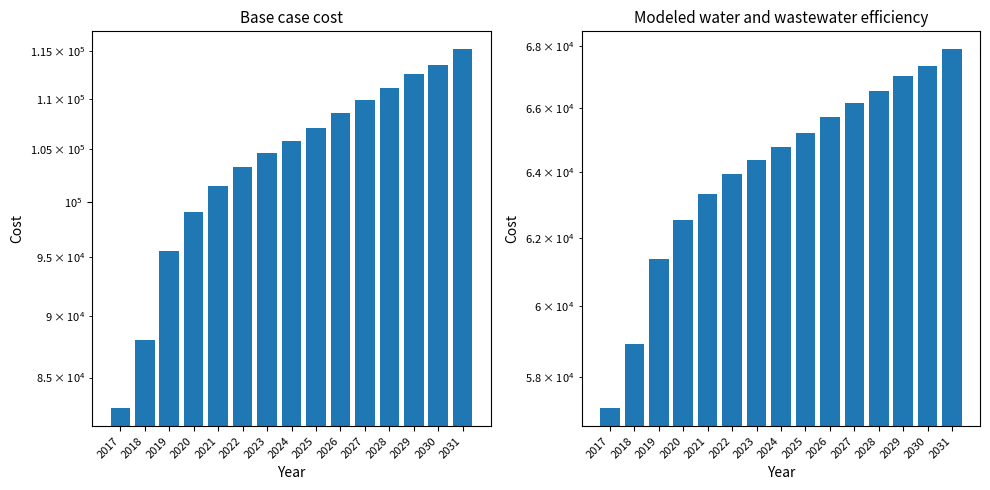

What is the sum of all Modeled water and wastewater efficiency values?

962180.3